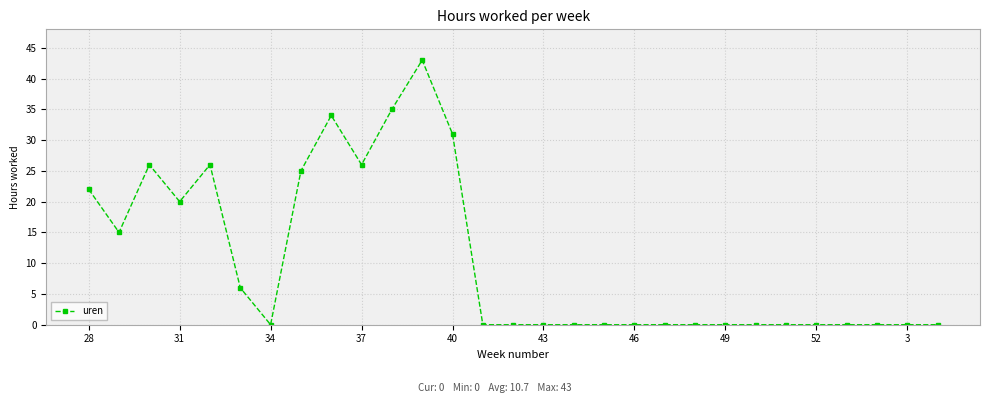

Count the number of data series in this chart.

1